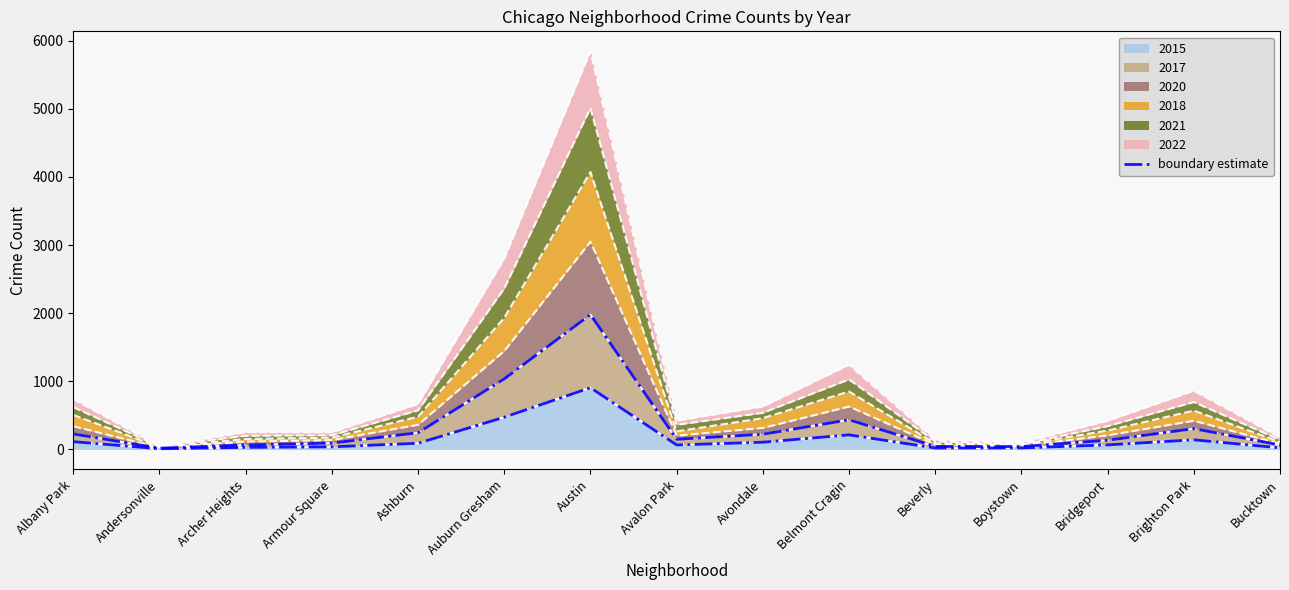

What is the sum of the values at Bucktown and Andersonville?

85